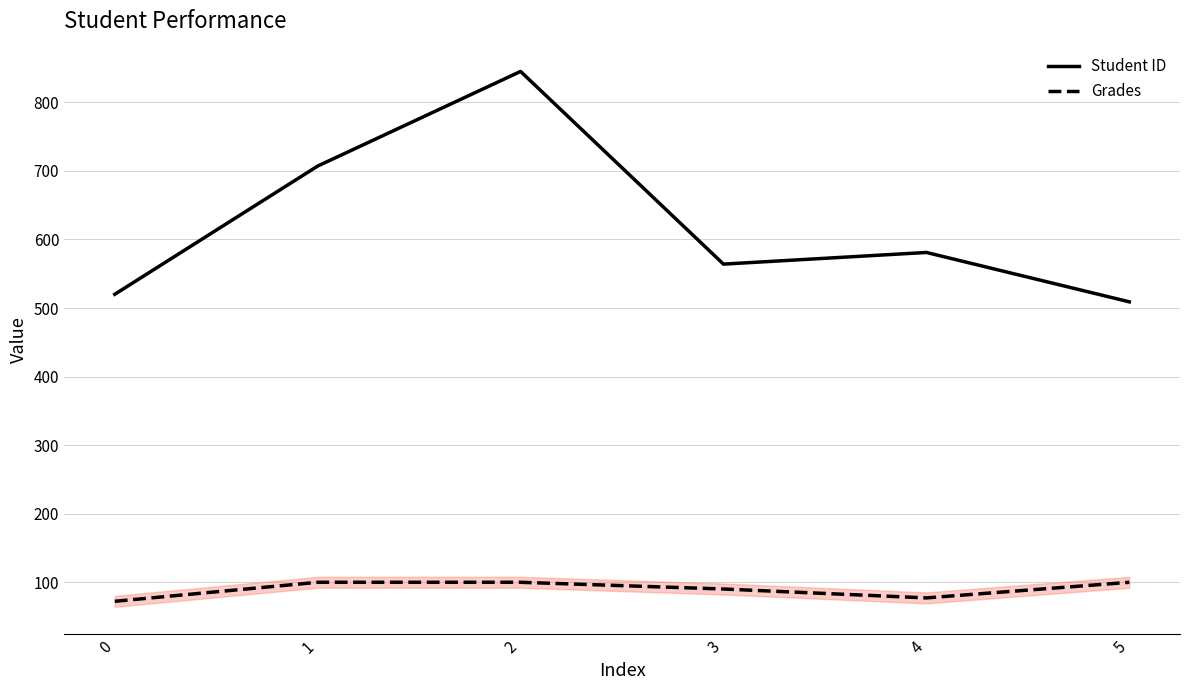

Reading right to left, extract all data points from this chart.

Student ID: 509.0	581.0	564.0	845.0	707.0	520.0
Grades: 100.0	77.2	90.2	100.0	100.0	72.3